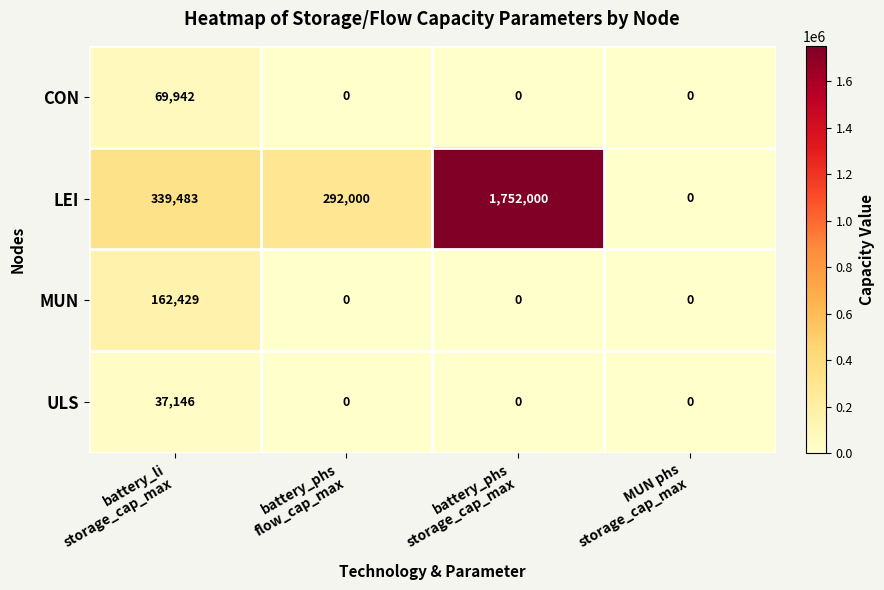

Reading left to right, what are all the values shown in this chart?

CON: 69942	0	0	0
LEI: 339483	292000	1752000	0
MUN: 162429	0	0	0
ULS: 37146	0	0	0